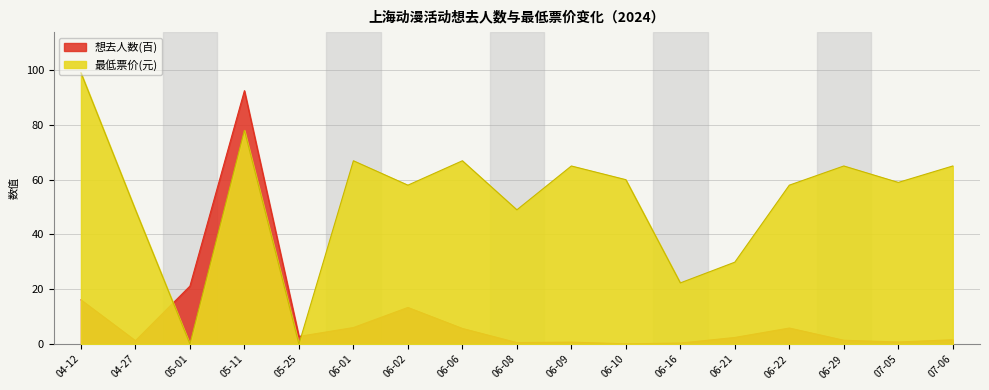

Between 06-29 and 07-06, which series saw the biggest shift?

想去人数